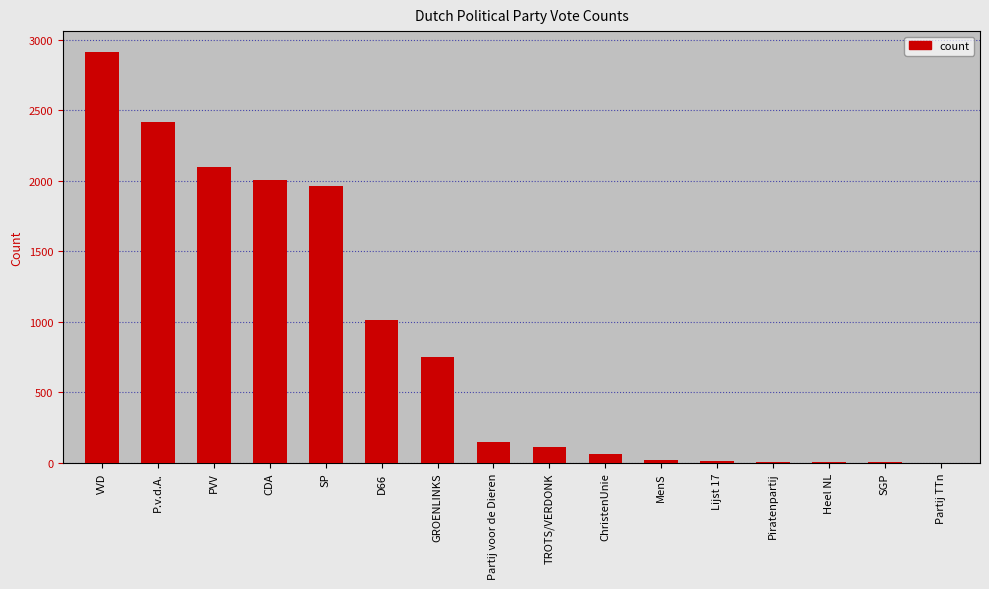

What is the sum of all values?

13537